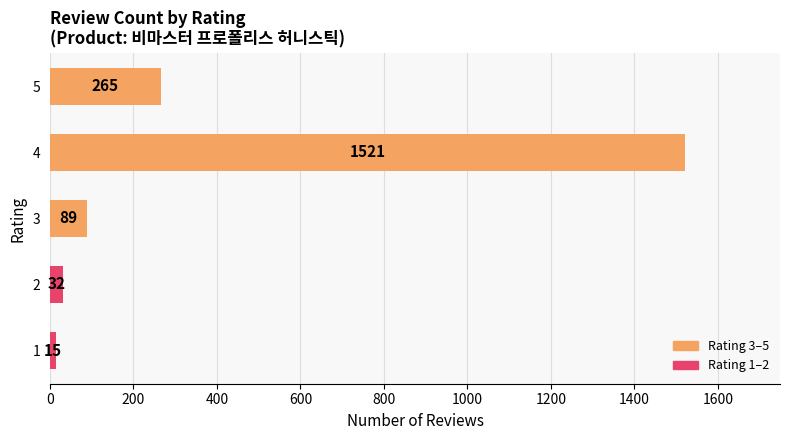

What is the greatest value displayed?

1521